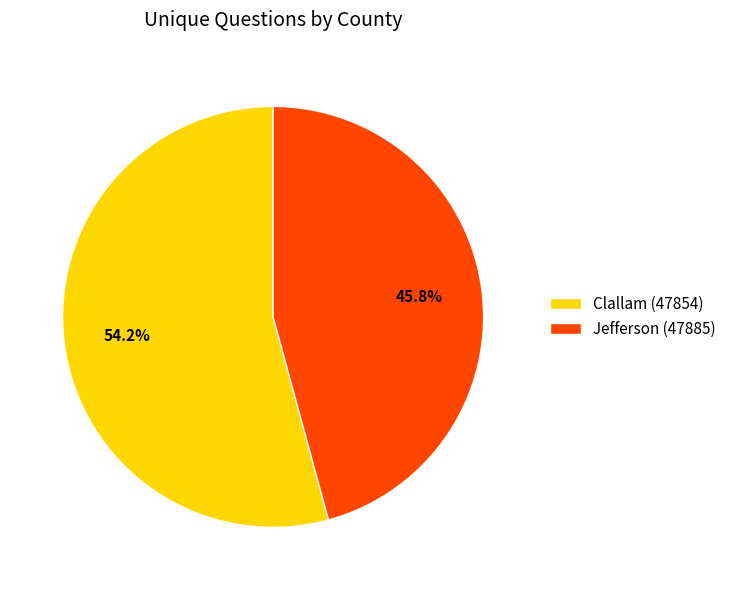

Combined, what portion of the pie is Clallam (47854) and Jefferson (47885)?

100.0%